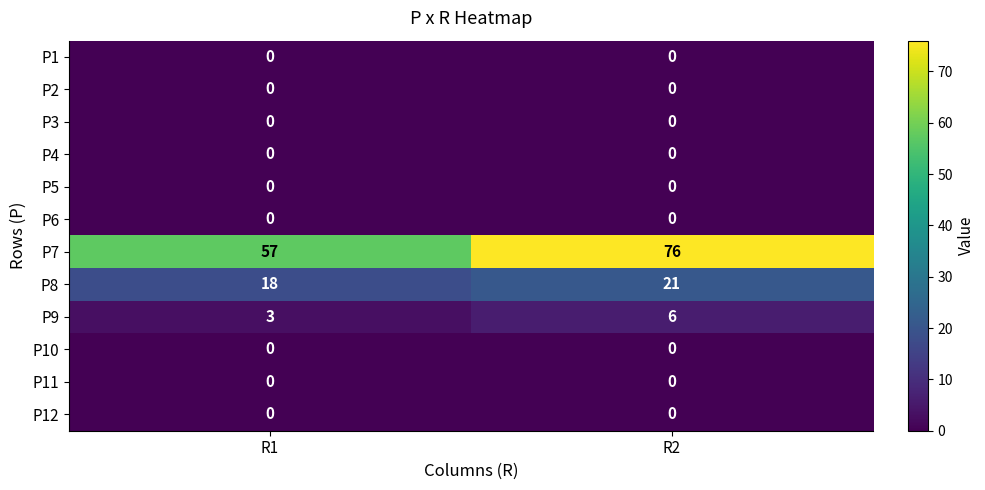

At how many categories does at least one series exceed 73?

1